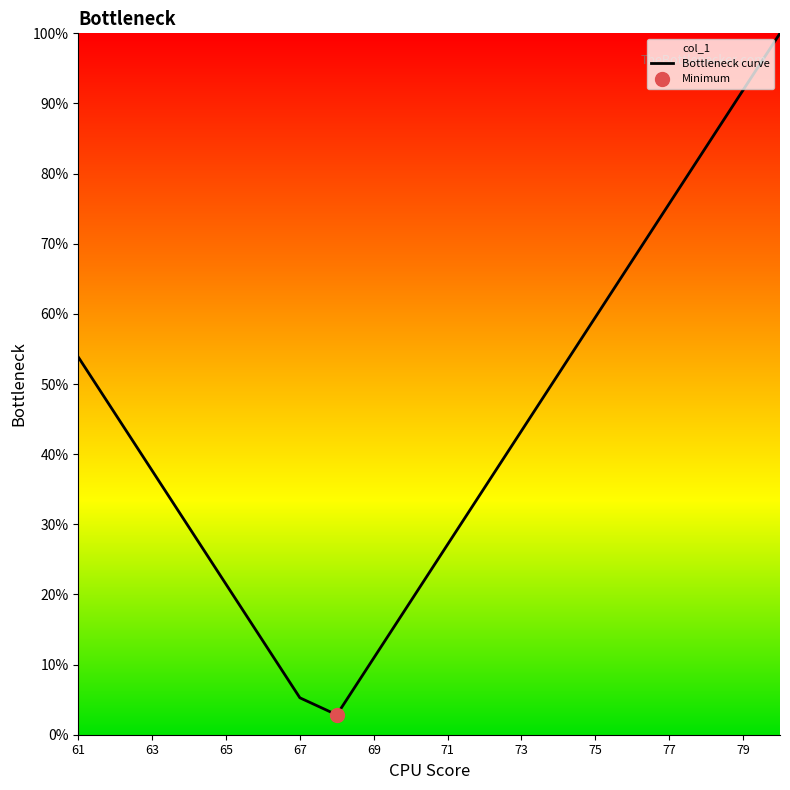

True or false: there are more than 2 points higher than both neighbors.

False